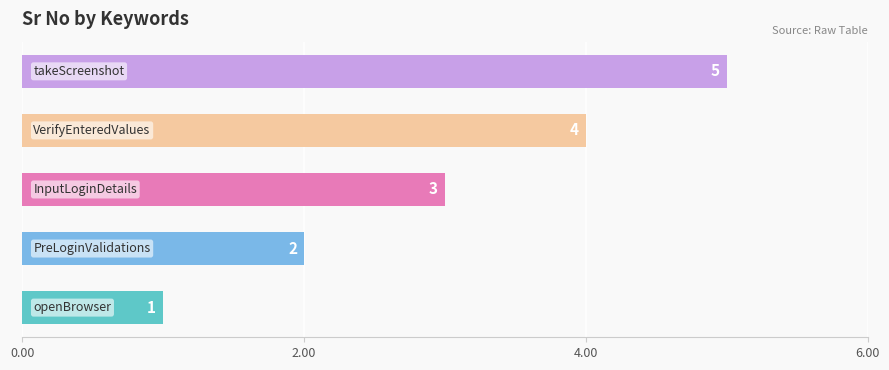

How many values are between 2 and 4?

3